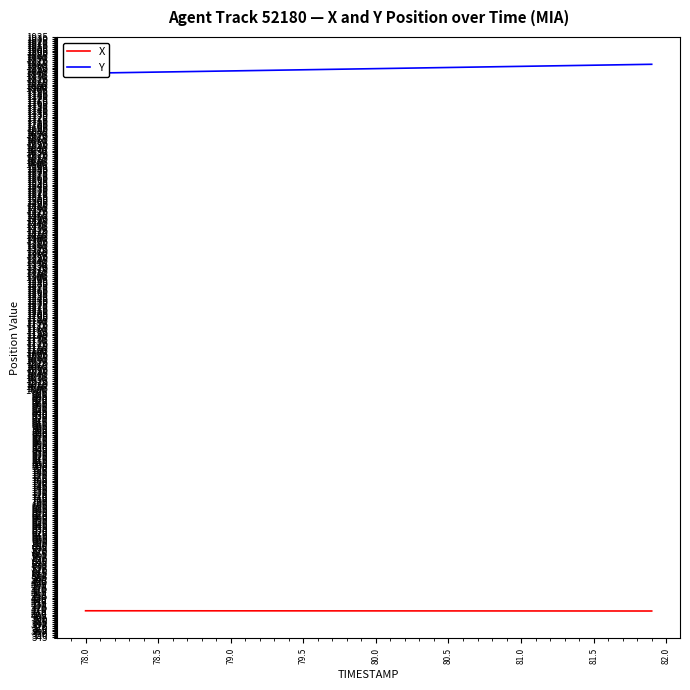

Reading right to left, extract all data points from this chart.

X: 414.3	414.3	414.3	414.4	414.4	414.4	414.4	414.4	414.4	414.5	414.5	414.5	414.5	414.5	414.6	414.6	414.6	414.6	414.6	414.6	414.6	414.7	414.7	414.7	414.7	414.7	414.7	414.8	414.8	414.8	414.8	414.8	414.8	414.8	414.9	414.9	414.9	414.9	414.9	414.9
Y: 1863.7	1863.1	1862.5	1861.9	1861.3	1860.7	1860.1	1859.5	1858.9	1858.2	1857.7	1857.0	1856.4	1855.8	1855.2	1854.6	1854.0	1853.4	1852.8	1852.2	1851.6	1851.0	1850.4	1849.8	1849.2	1848.5	1847.9	1847.3	1846.7	1846.1	1845.5	1844.9	1844.3	1843.7	1843.1	1842.5	1841.9	1841.3	1840.7	1840.0